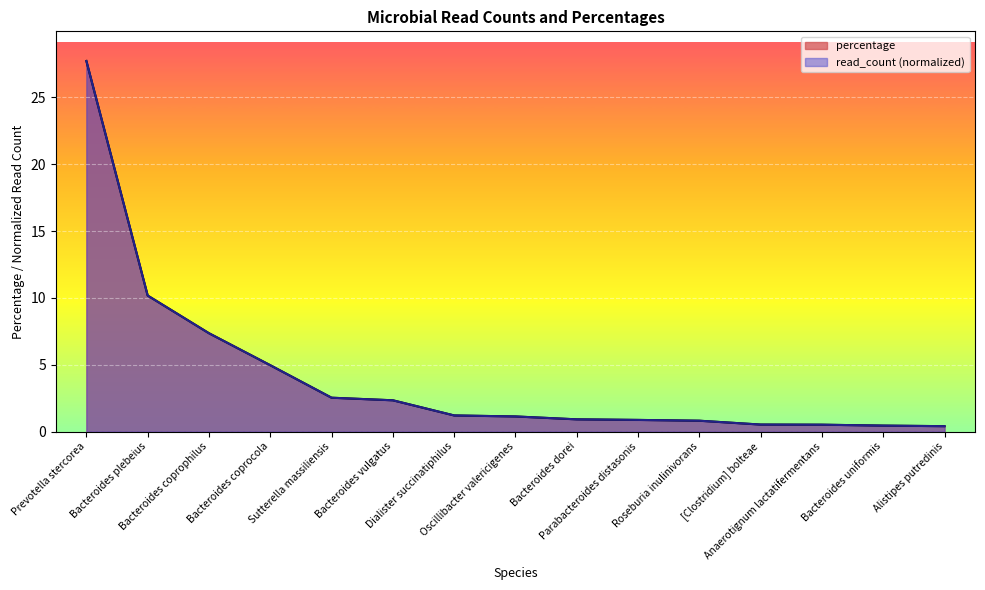

Which category has the lowest value across all series?

Alistipes putredinis